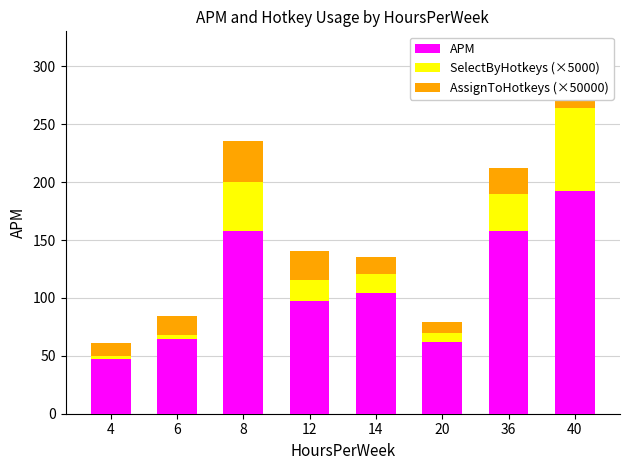

What are all the series names shown in the legend?

APM, SelectByHotkeys (×5000), AssignToHotkeys (×50000)